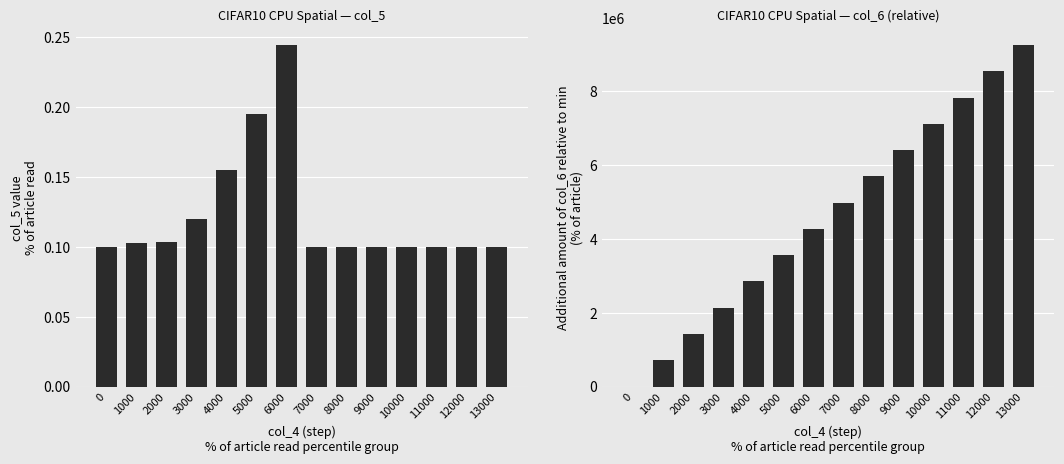

What is the sum of all col_6 values?

64775388.0